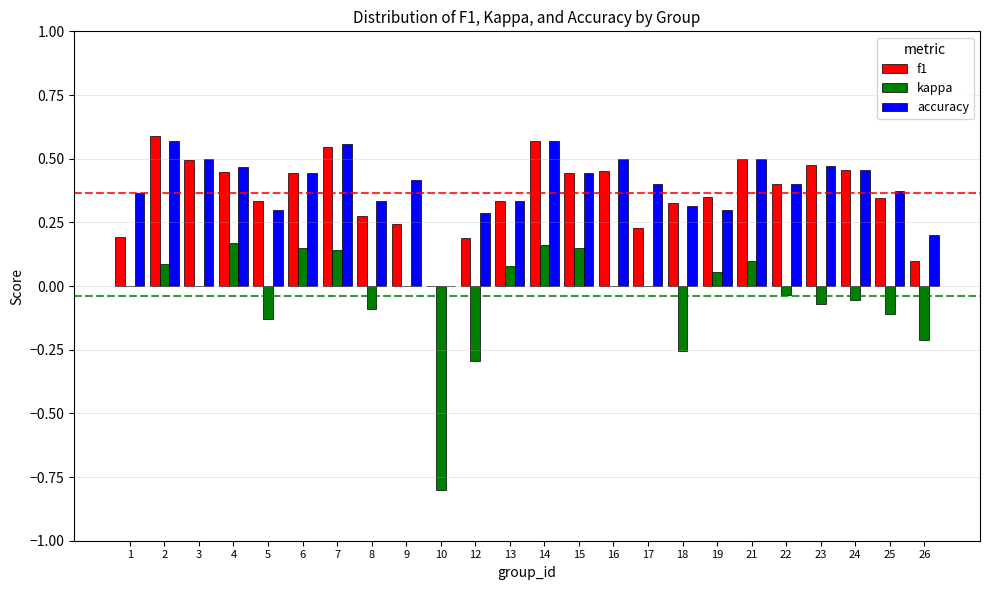

How many data points in accuracy are above 0?

23